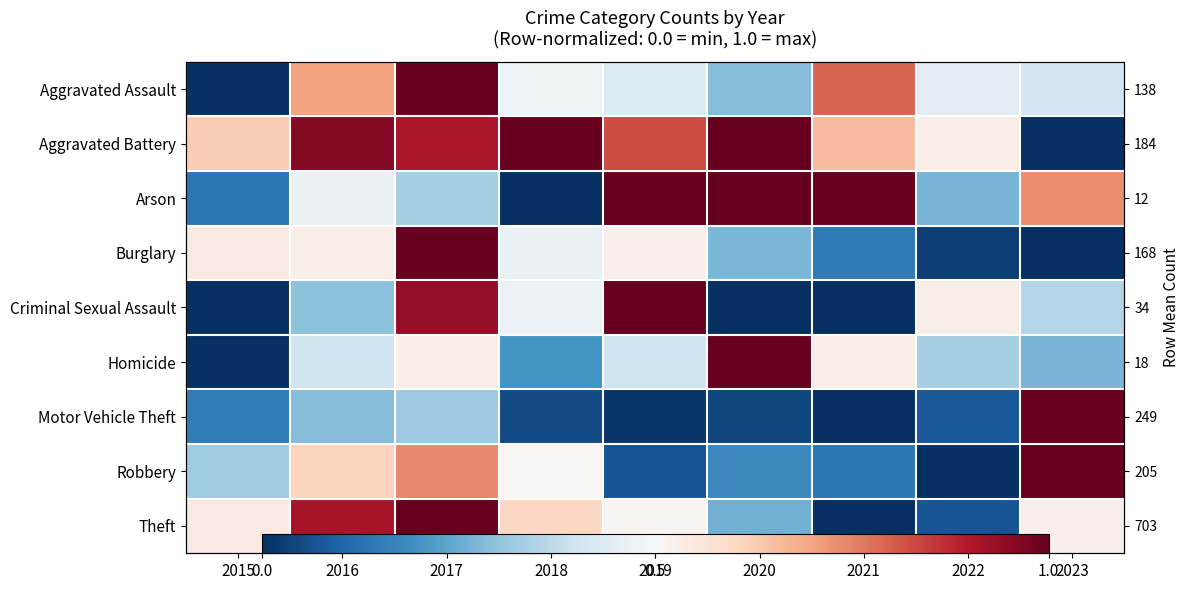

True or false: Burglary has a value of 0.2 at 2018.

False